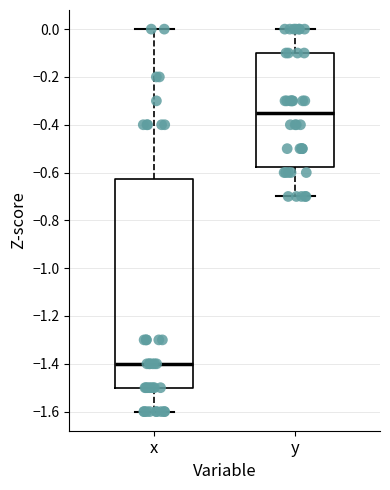

Reading left to right, transcribe this box plot: for each box, give where its median line is, the range the box spans, and where its two whiskers end, as read against the y-axis. The values are not printed on the chart, so give them approximately, as read against the axis.

x: median -1.40, box -1.50 to -0.62, whiskers -1.60 to 0.00
y: median -0.34, box -0.58 to -0.10, whiskers -0.70 to 0.00